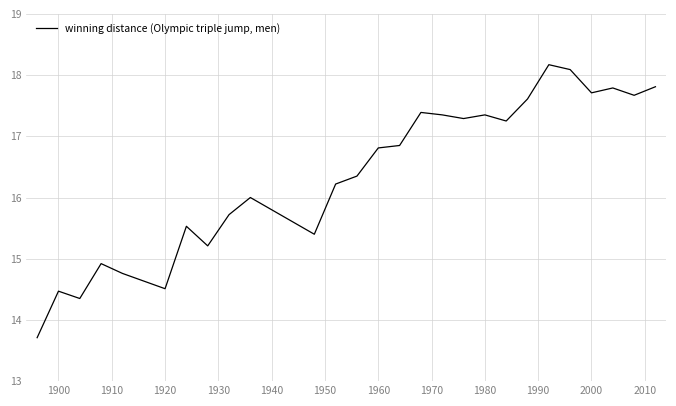

What is the difference between the maximum and minimum values?

4.5